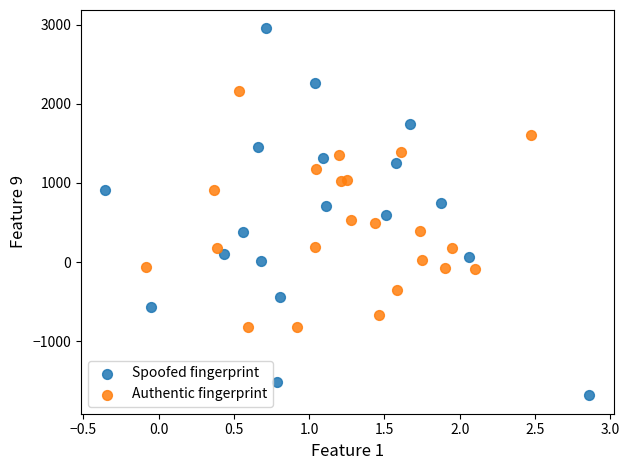

Which series contains the highest Y value?

Spoofed fingerprint